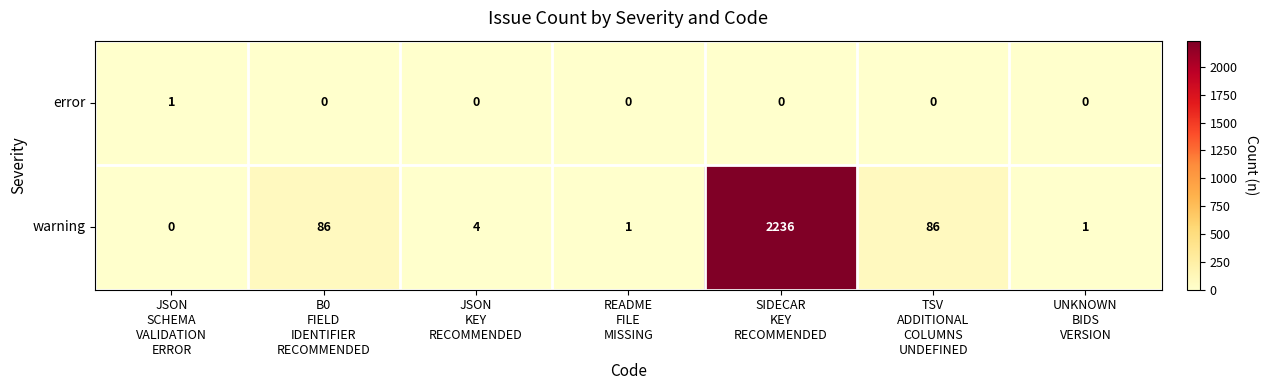

How many values in the error series exceed 0?

1